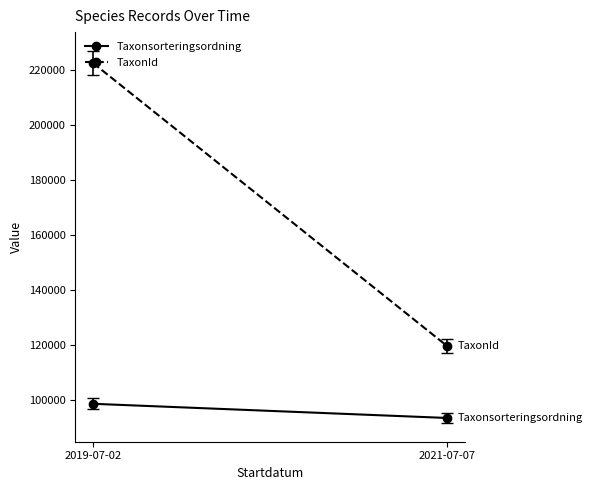

What is the maximum value shown in the chart?

222498